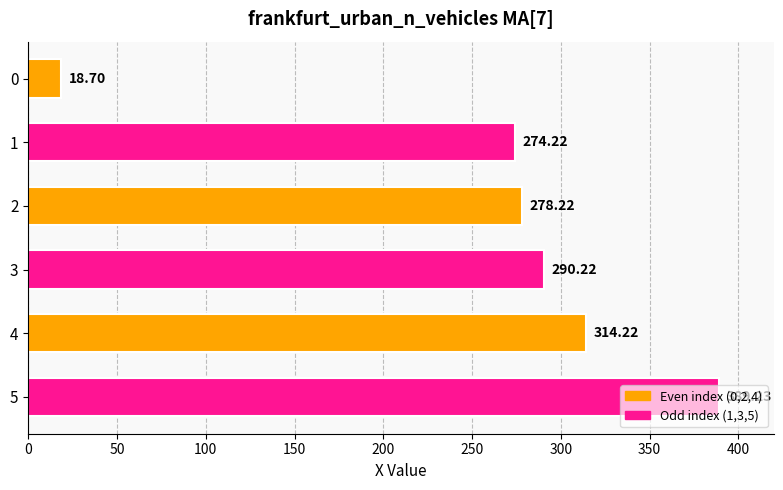

List the labels in order of value, smallest first.

0, 1, 2, 3, 4, 5